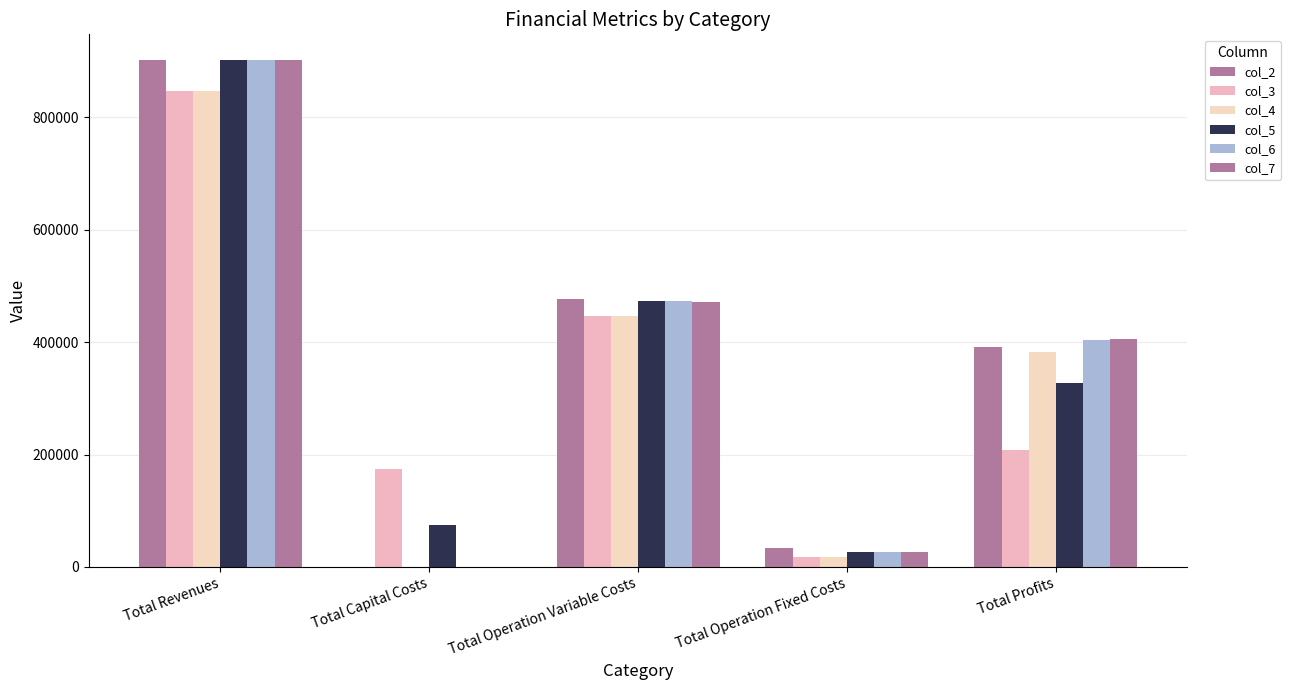

How many values in col_4 are above zero?

4